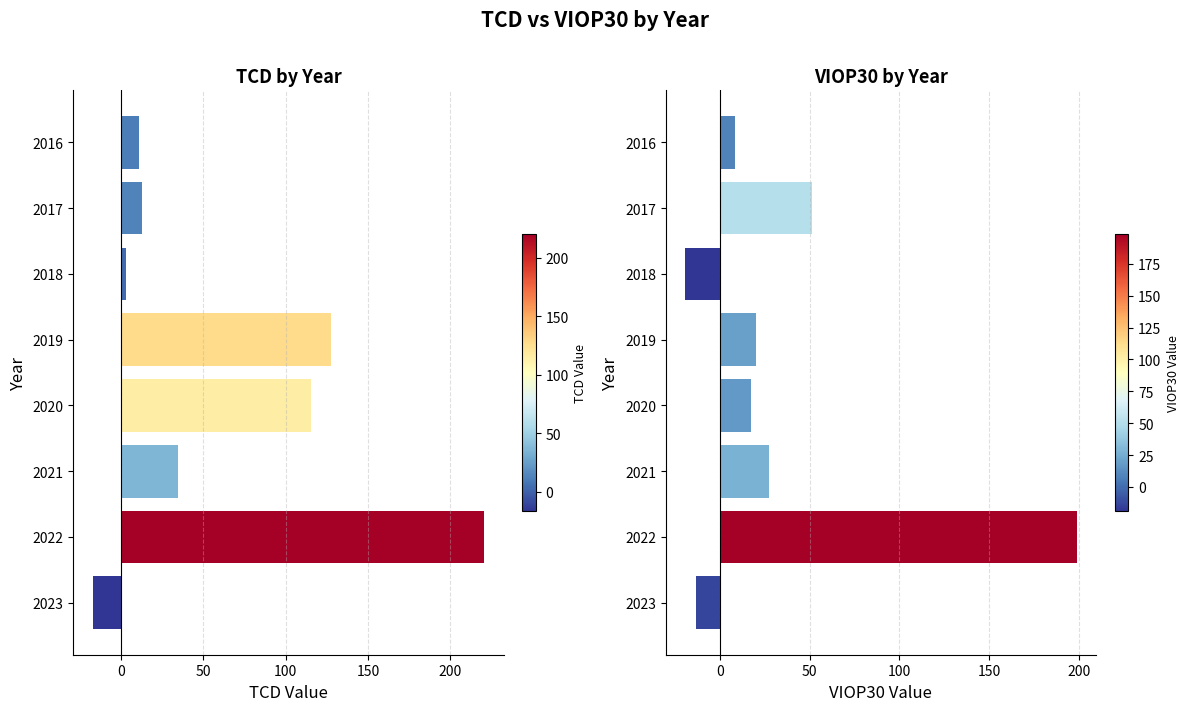

Rank the series by their maximum value, from highest to lowest.

TCD, VIOP30